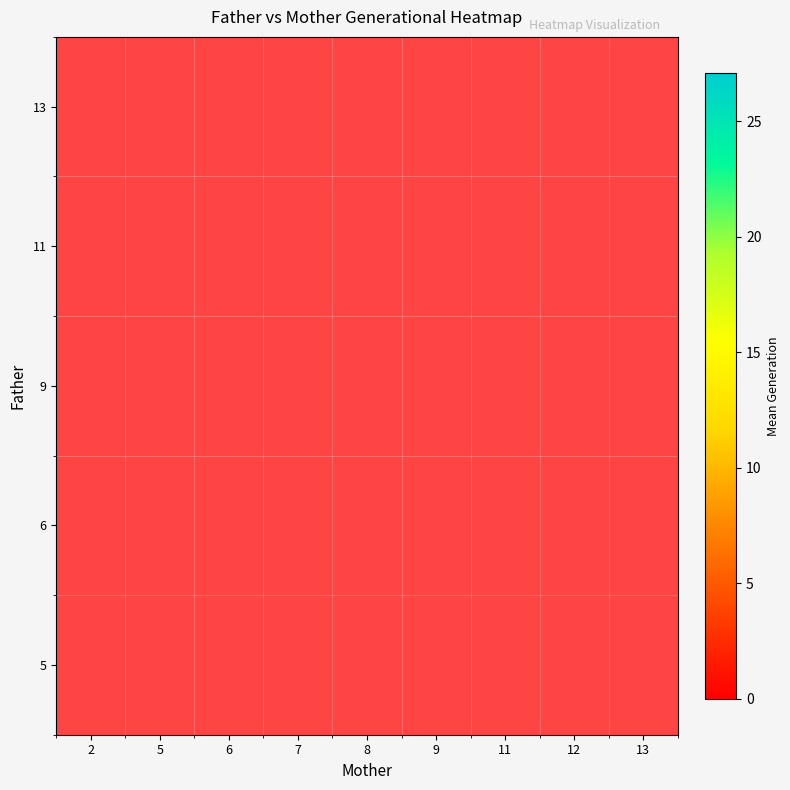

How many data points does each series have?

9